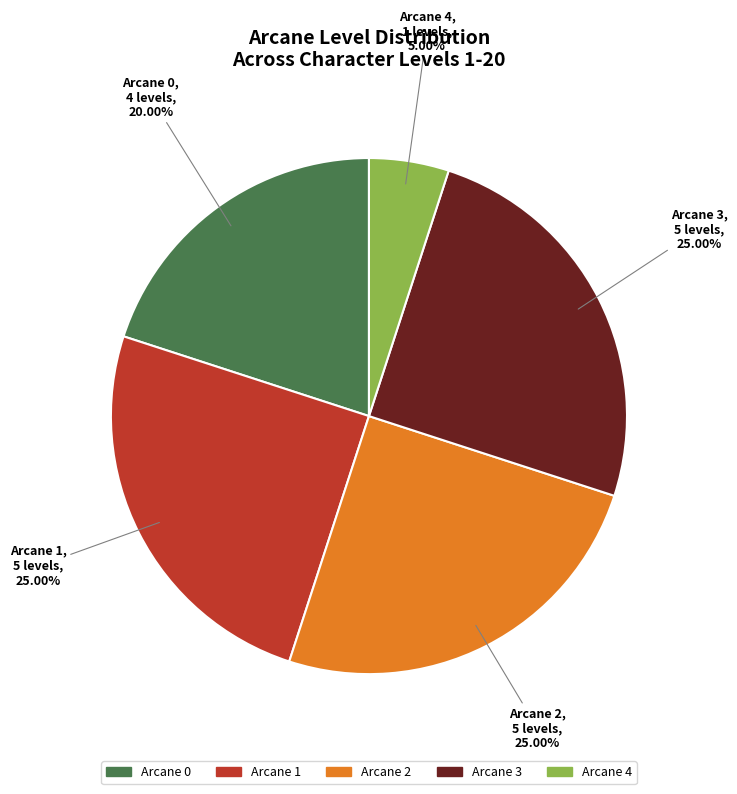

What is the ratio of the value at Arcane 3 to the value at Arcane 1?

1.0